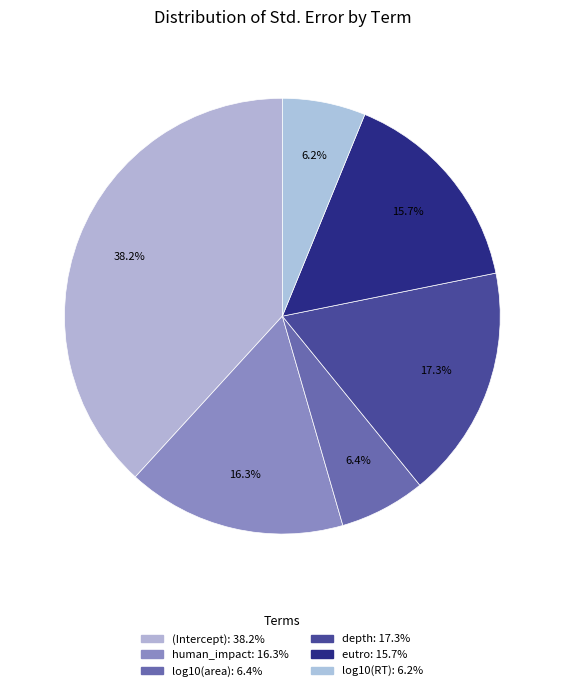

What is the largest slice in the pie chart?

(Intercept)